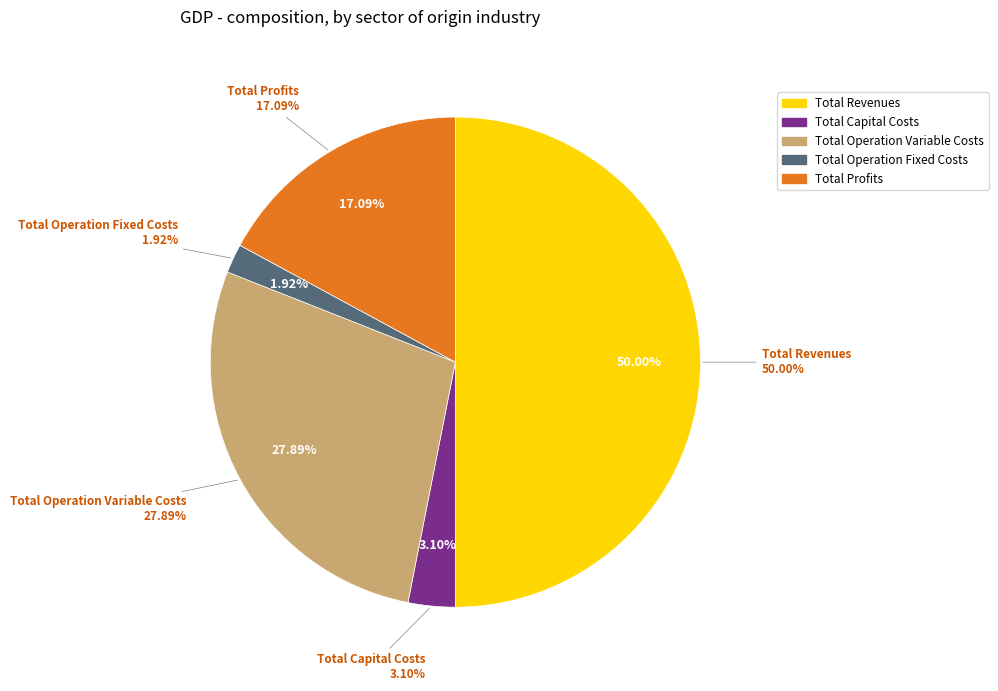

Which slice is the smallest?

Total Operation Fixed Costs